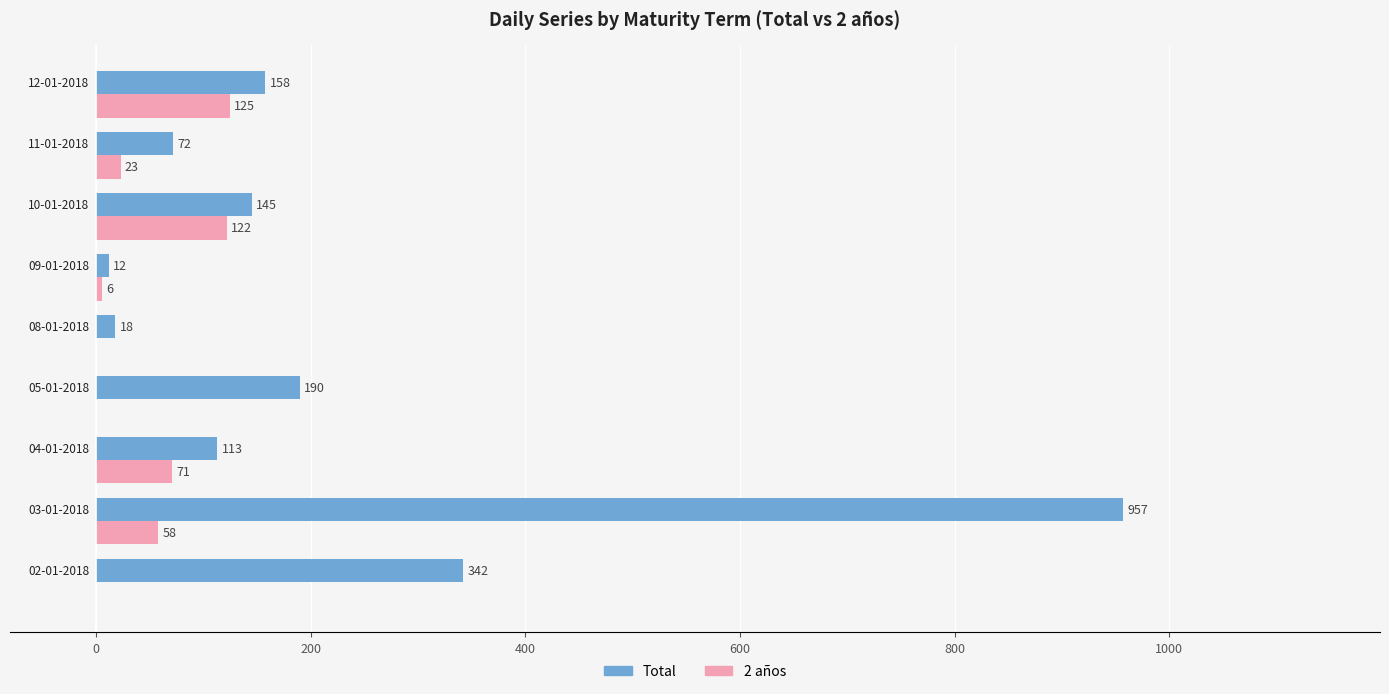

Which series has the largest total across all categories?

Total